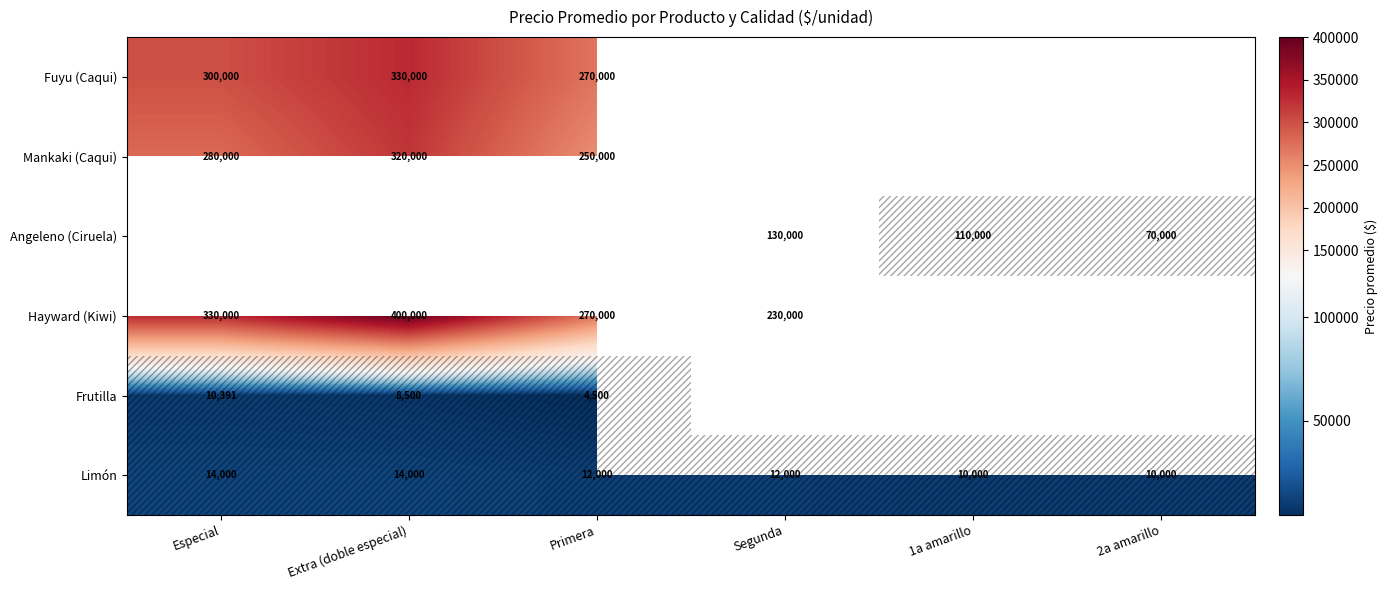

What is the minimum value for Limón?

10000